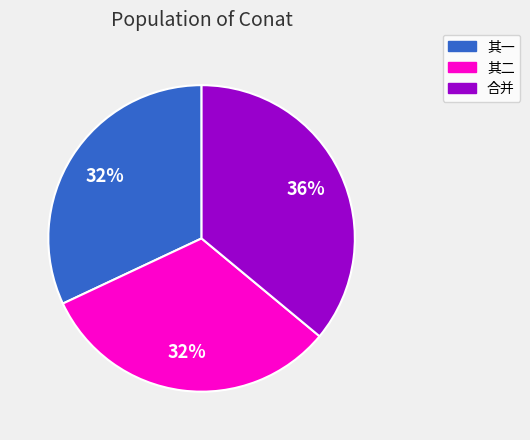

To the nearest percent, what is the average slice percentage?

33%